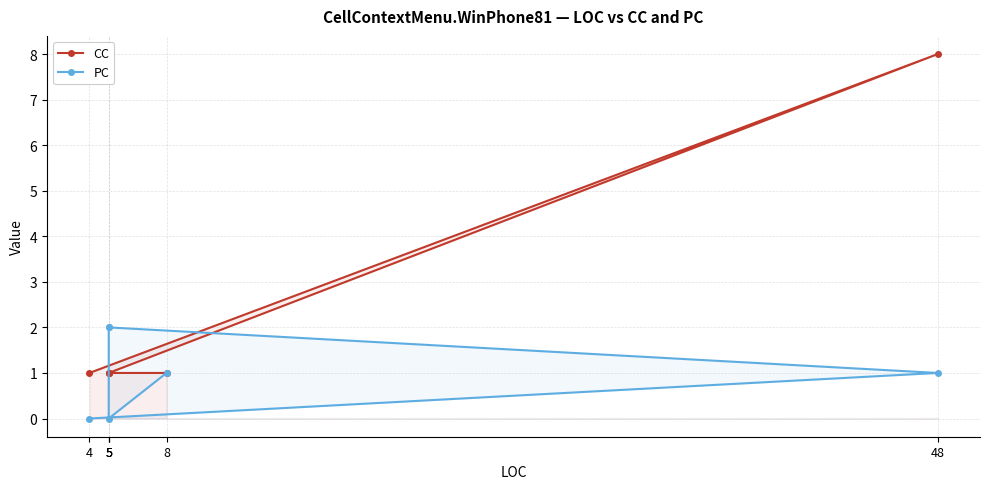

Rank the categories by PC value from lowest to highest.

4, 5, 48, 8, 5, 5